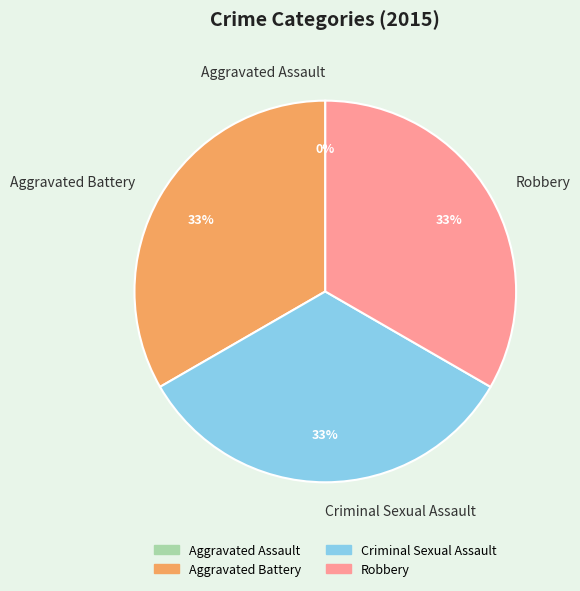

Does Robbery represent more than half of the total?

No